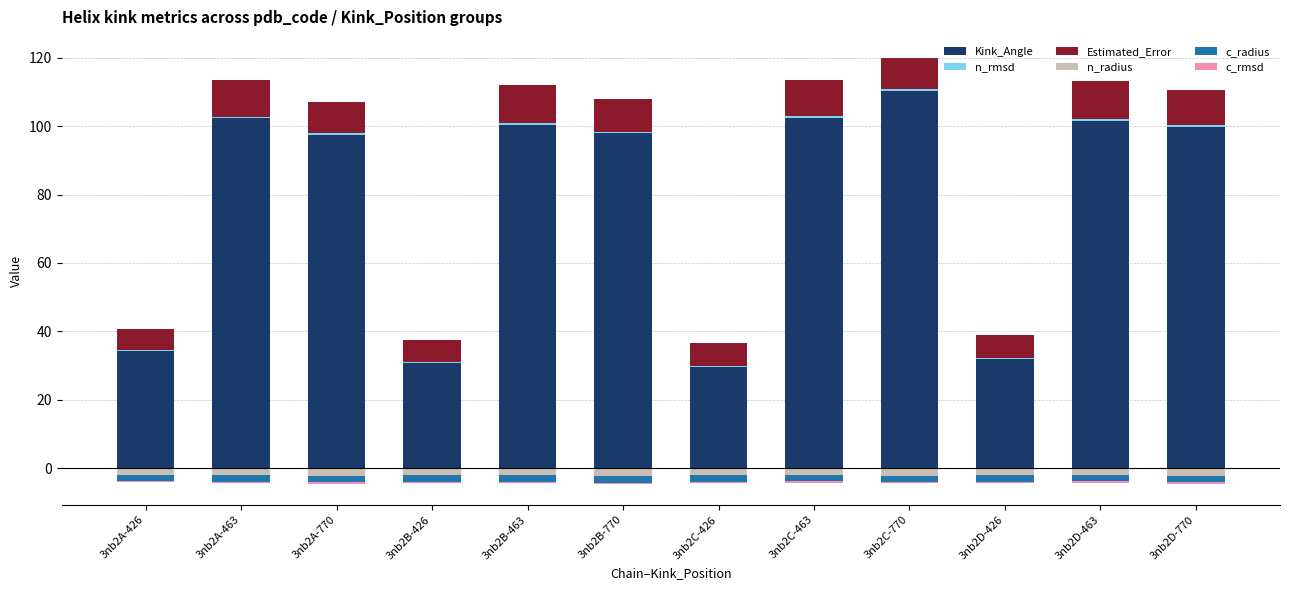

Reading left to right, list all the values displayed in this chart.

Kink_Angle: 34.2	102.2	97.4	30.8	100.4	97.8	29.6	102.5	110.2	31.8	101.5	99.6
n_rmsd: 0.3	0.5	0.5	0.3	0.5	0.6	0.4	0.5	0.5	0.3	0.5	0.6
Estimated_Error: 6.1	10.8	9.2	6.3	11.2	9.6	6.8	10.7	9.1	6.7	11.2	10.2
n_radius: -1.9	-2.0	-2.3	-2.0	-2.0	-2.3	-2.0	-2.0	-2.2	-2.0	-2.0	-2.2
c_radius: -1.9	-1.9	-1.9	-1.9	-1.9	-1.9	-1.9	-1.8	-1.9	-1.9	-1.9	-1.9
c_rmsd: -0.3	-0.5	-0.3	-0.3	-0.5	-0.3	-0.3	-0.5	-0.3	-0.3	-0.6	-0.3